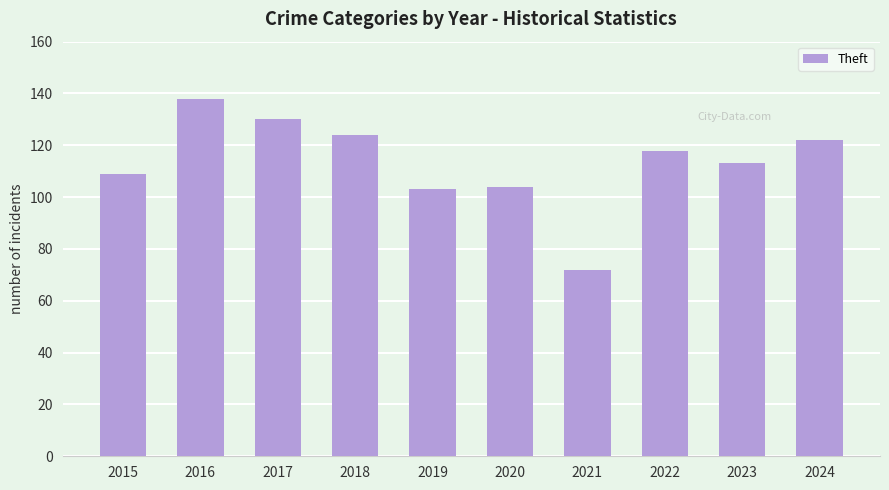

Which category has the lowest value across all series?

2021